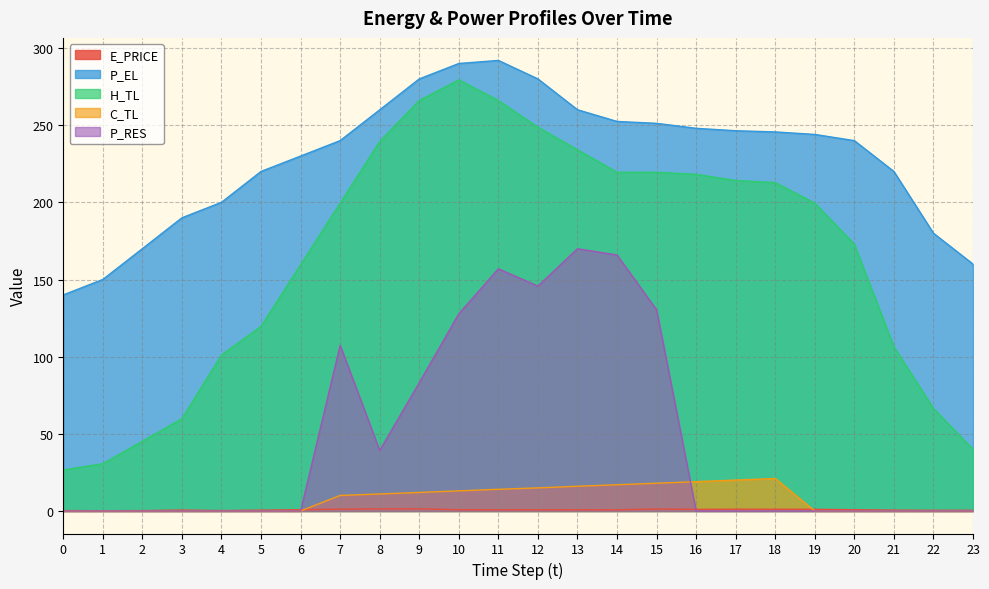

What are all the series names shown in the legend?

E_PRICE, P_EL, H_TL, C_TL, P_RES